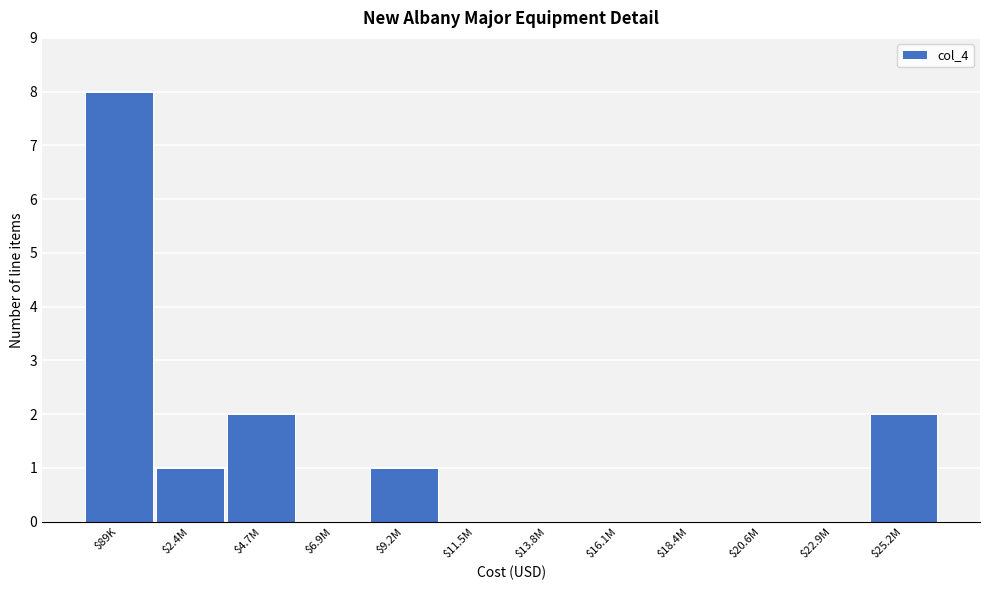

What is the sum of all values?

14